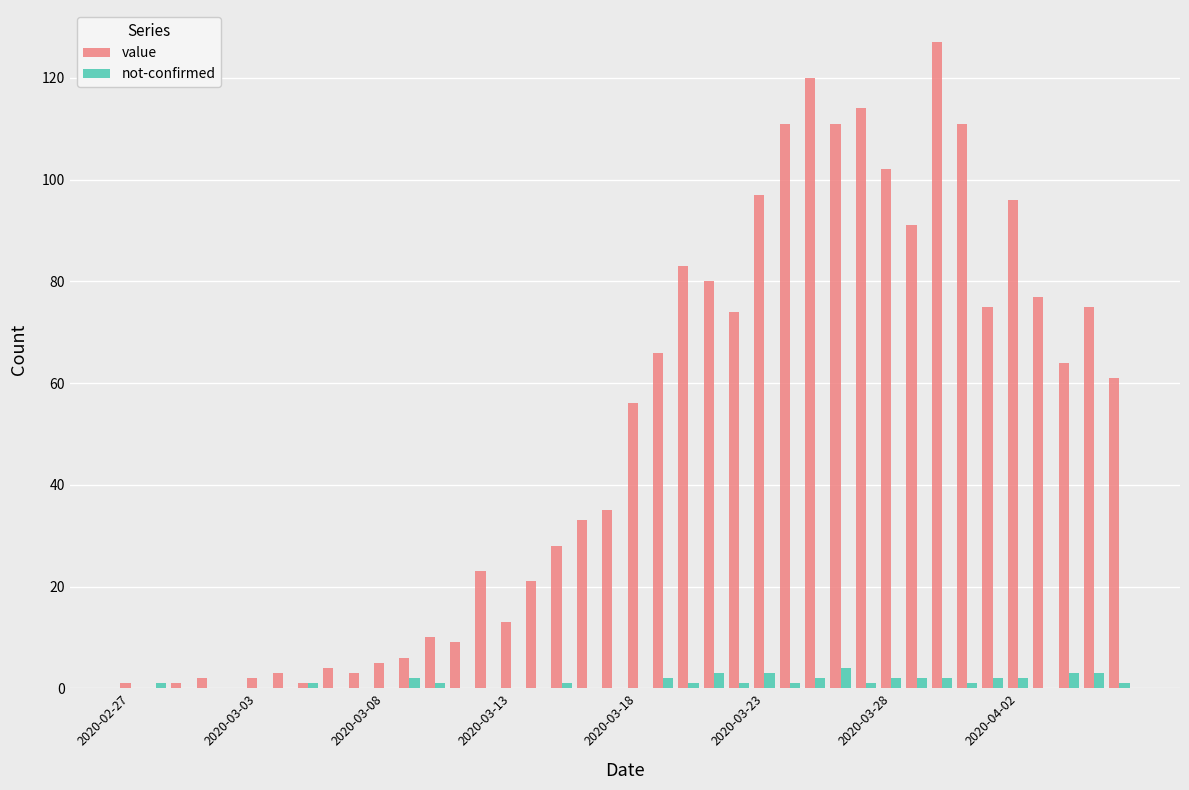

Which series has the largest total across all categories?

value